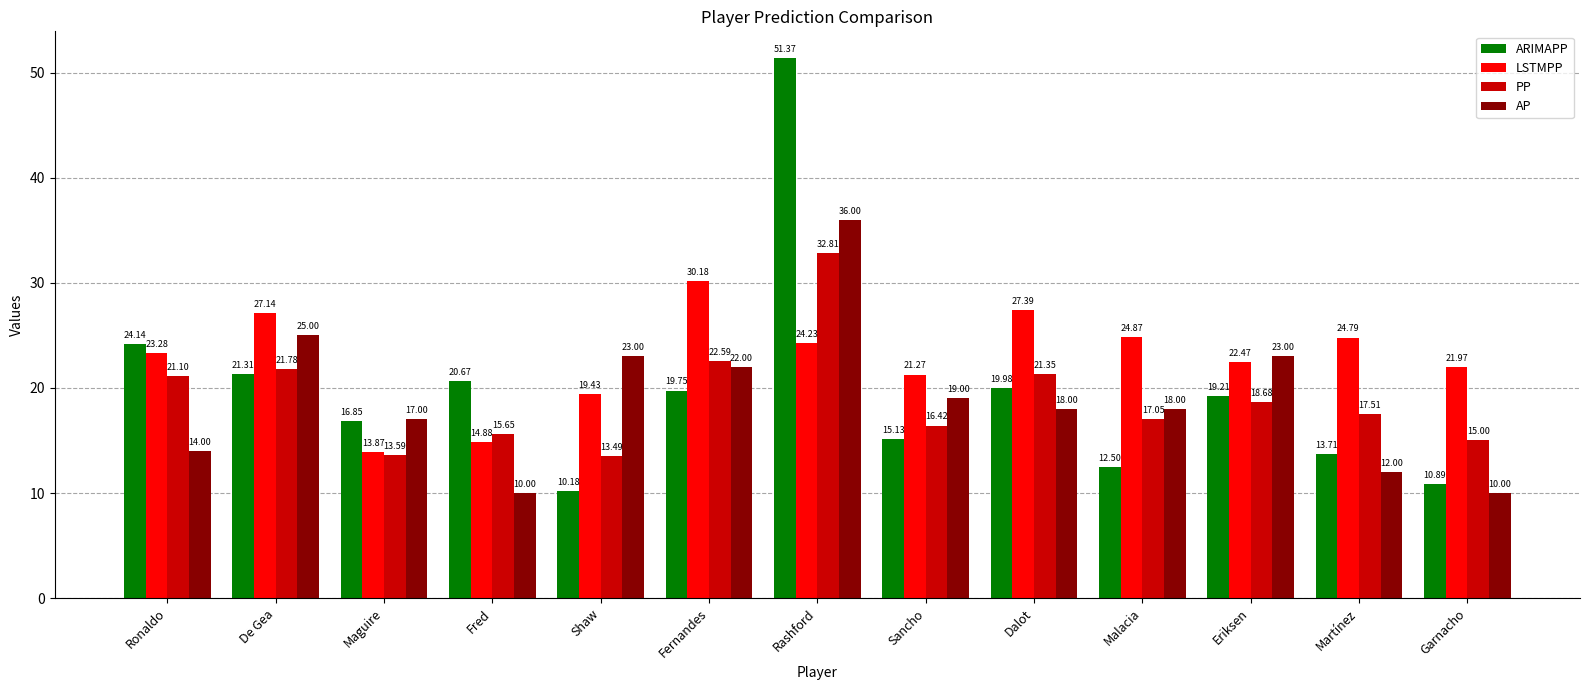

Which series has the largest total across all categories?

LSTMPP